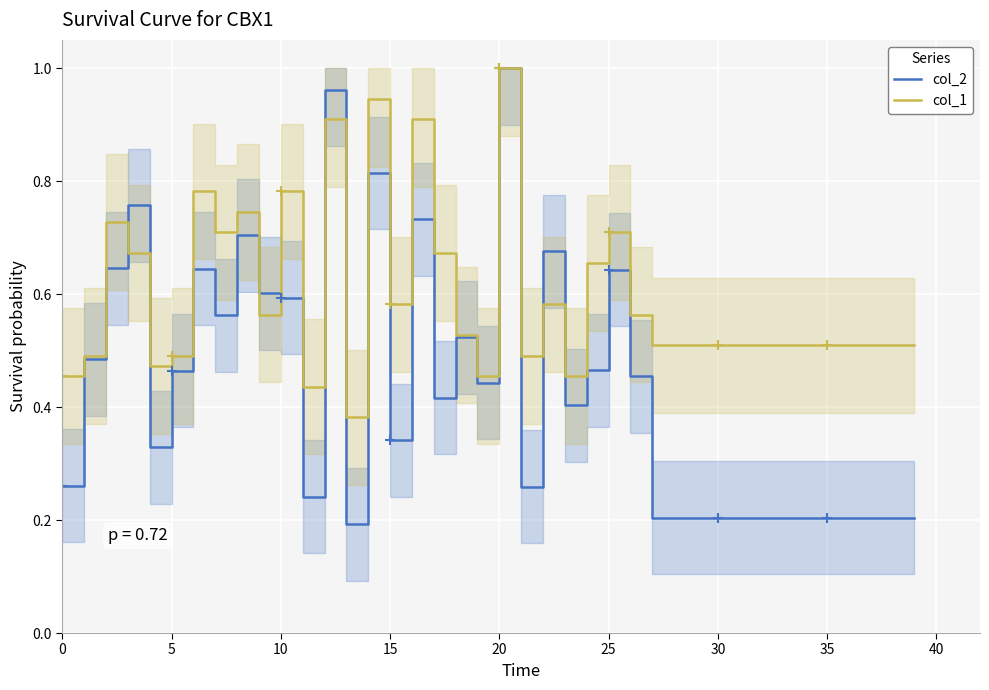

Which category has the highest value in the col_2 series?

20